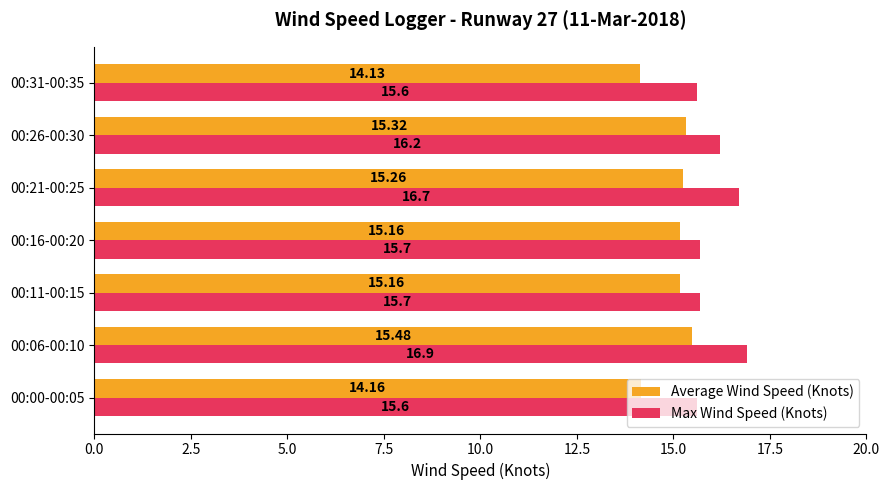

List the series in order of their overall mean, highest first.

Max Wind Speed (Knots), Average Wind Speed (Knots)